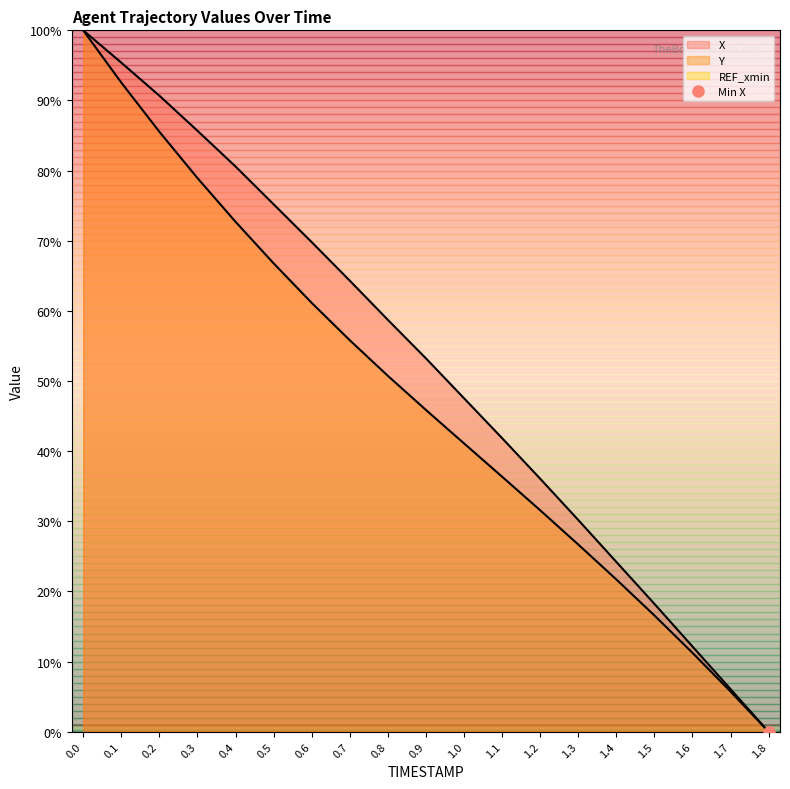

Reading right to left, extract all data points from this chart.

X: 0.0	6.1	12.2	18.2	24.2	30.2	36.1	41.9	47.5	53.2	58.7	64.3	69.8	75.2	80.6	85.7	90.7	95.4	100.0
Y: 0.0	5.7	11.3	16.6	21.7	26.7	31.6	36.4	41.1	45.9	50.7	55.8	61.1	66.8	72.7	78.9	85.5	92.5	100.0